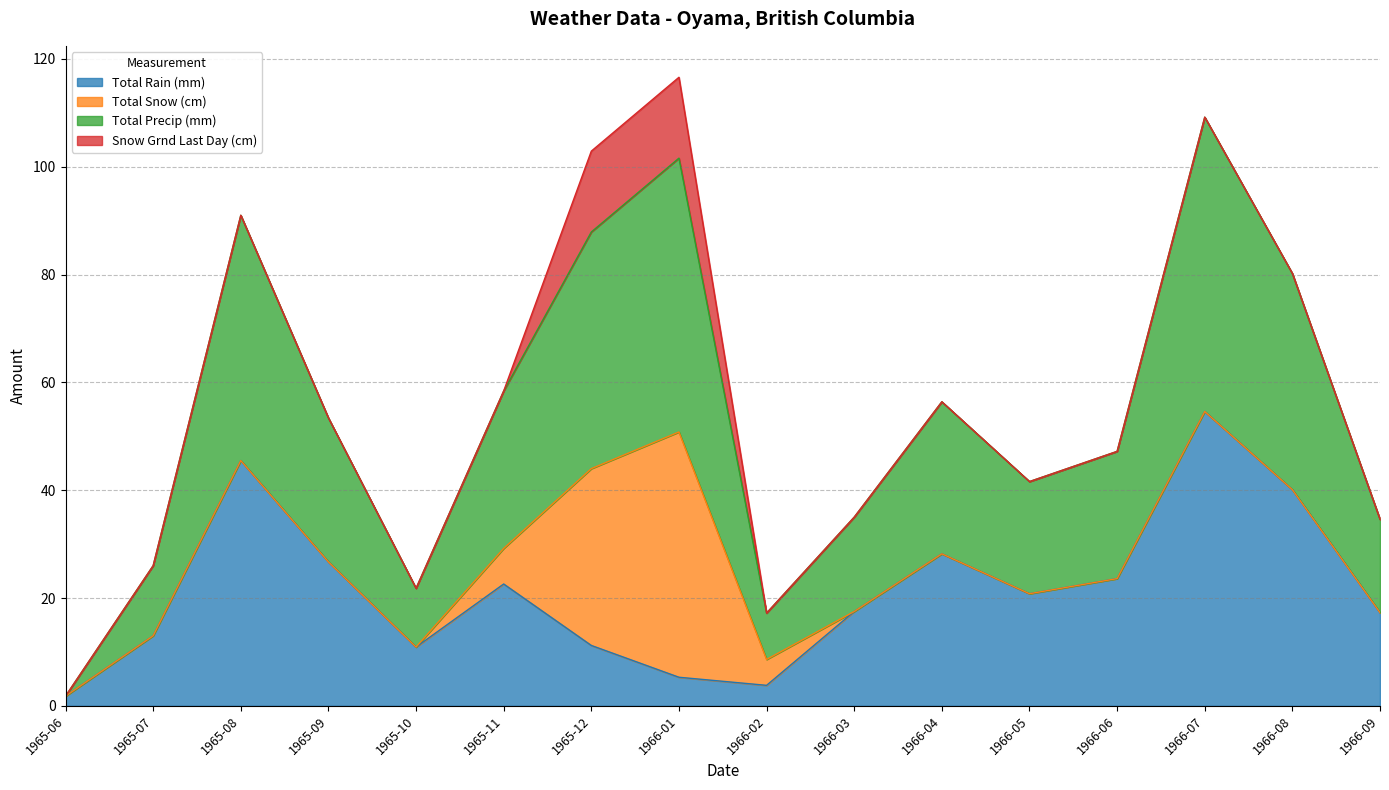

Where is the first local maximum for Total Precip (mm)?

1965-08